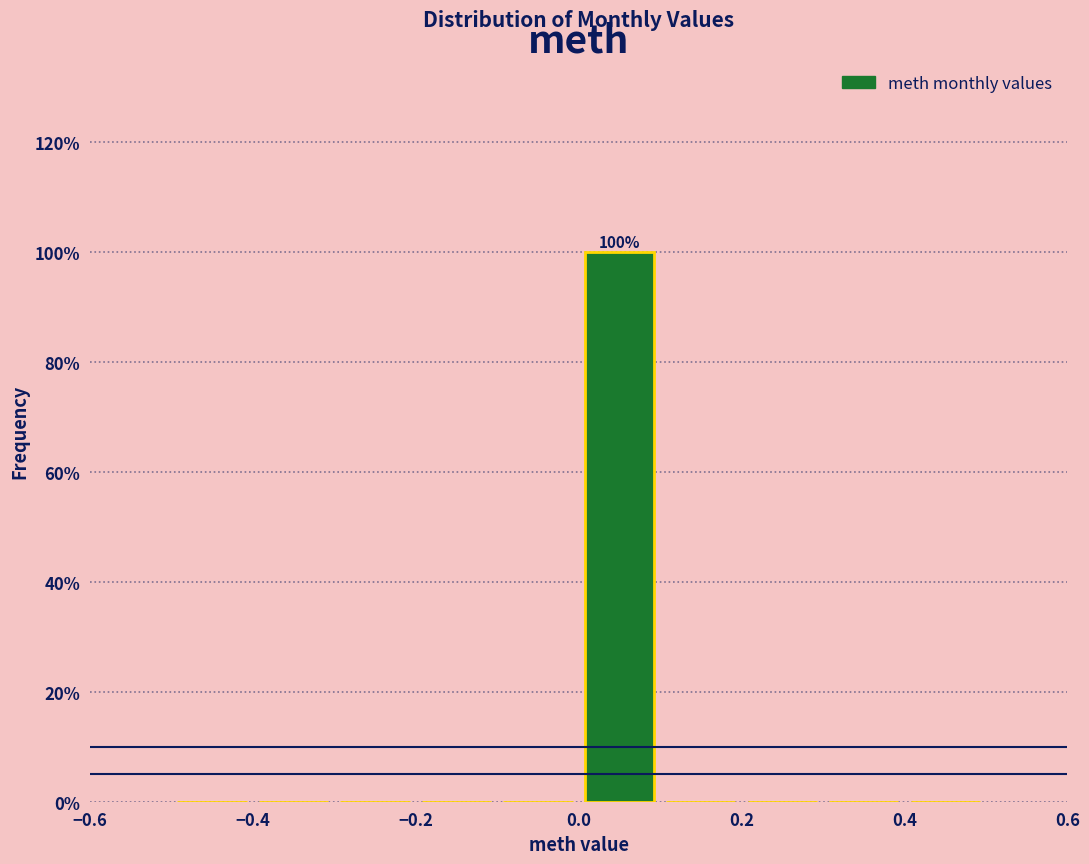

Over which range of the x-axis is the bar tallest?

0.0 to 0.1